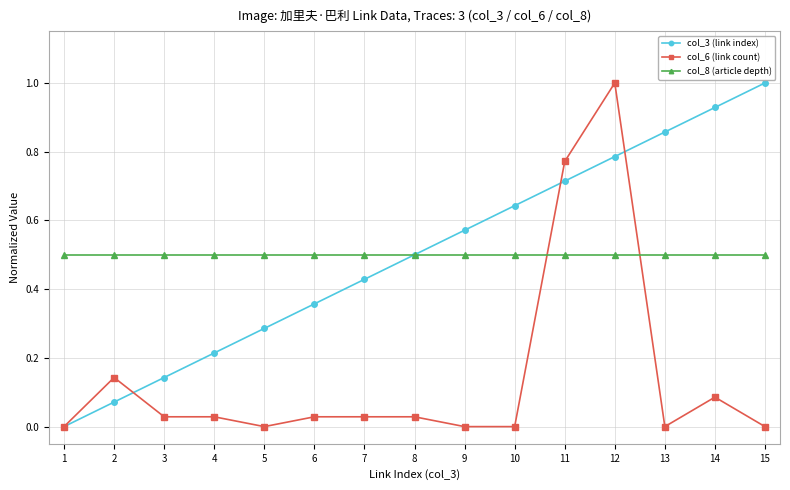

The value of col_8 (article depth) at 10 is 0.8. True or false?

False